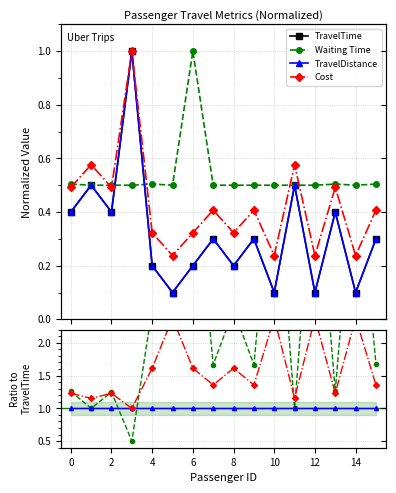

What is the maximum value for TravelDistance?

1.0